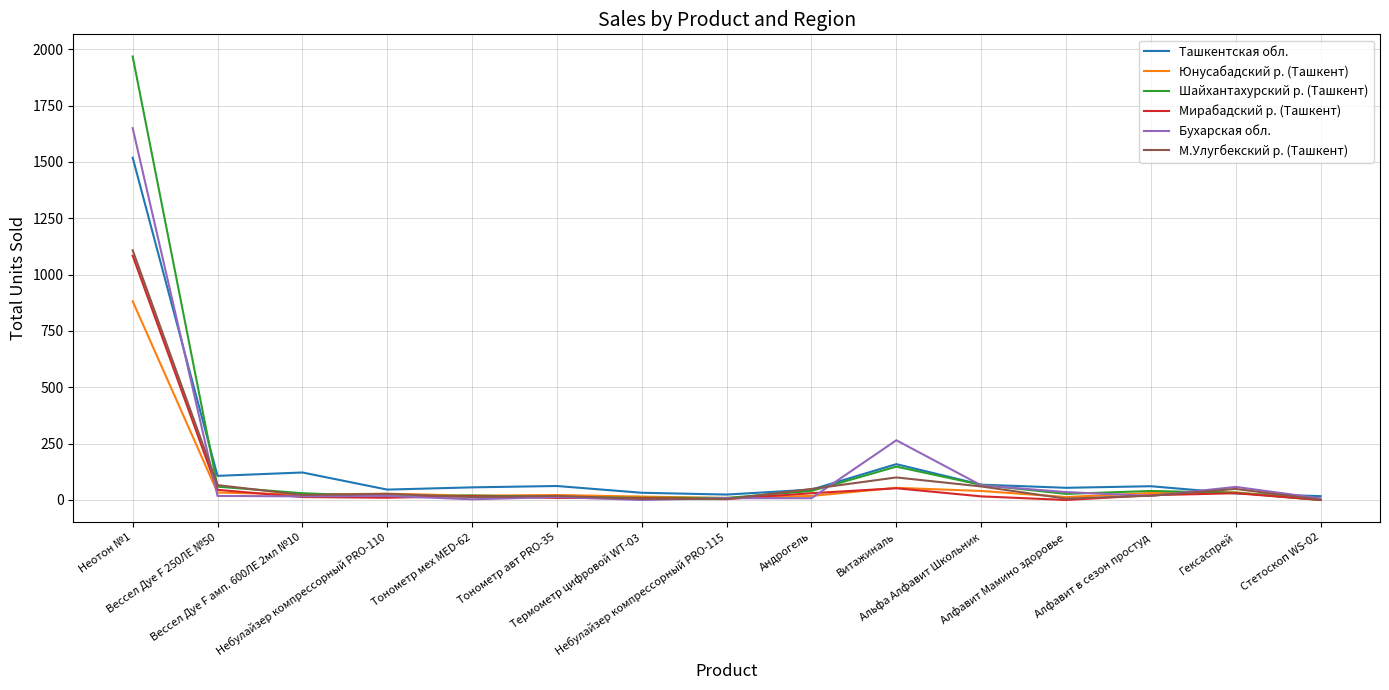

Which series has the widest spread of values?

Шайхантахурский р. (Ташкент)